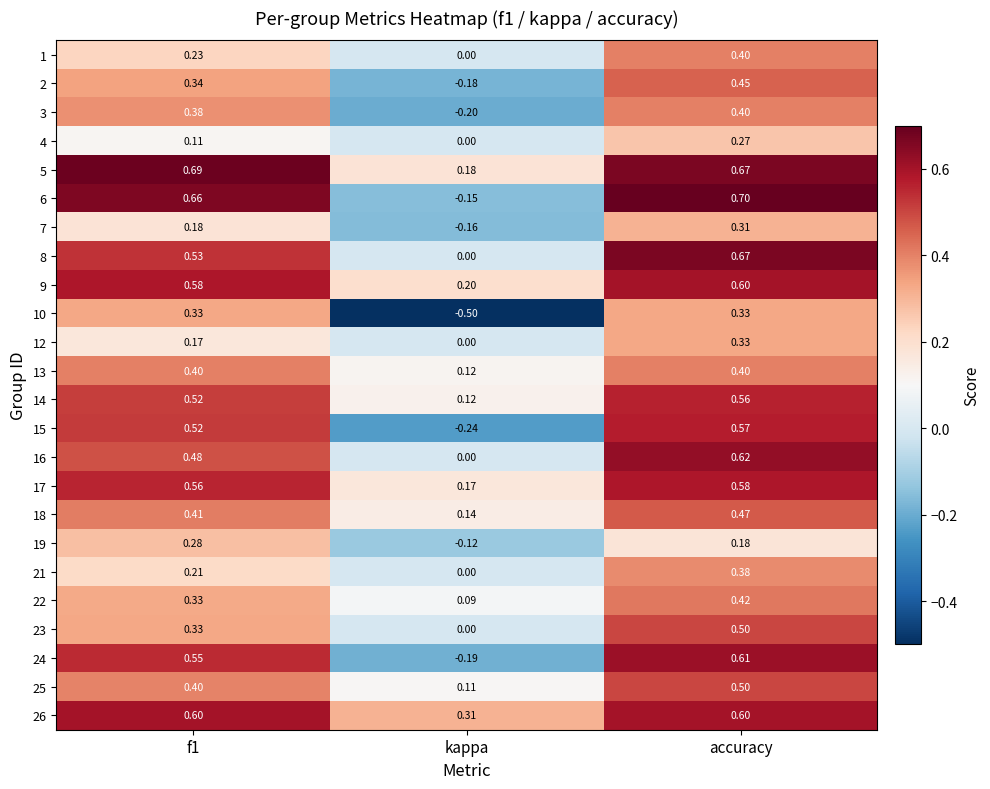

At which label is 26 closest to 0?

kappa